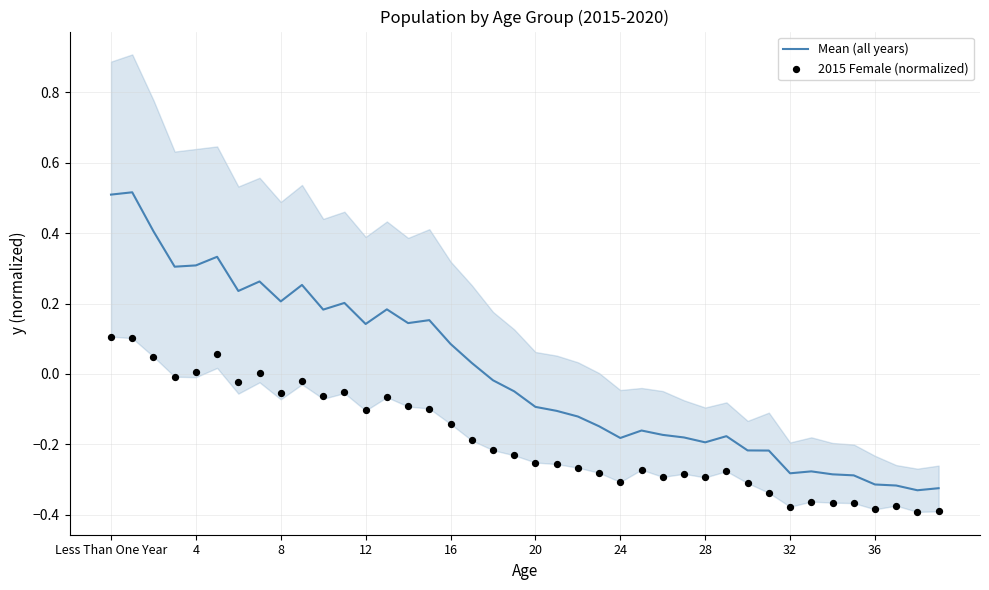

At how many categories does at least one series exceed 0?

18